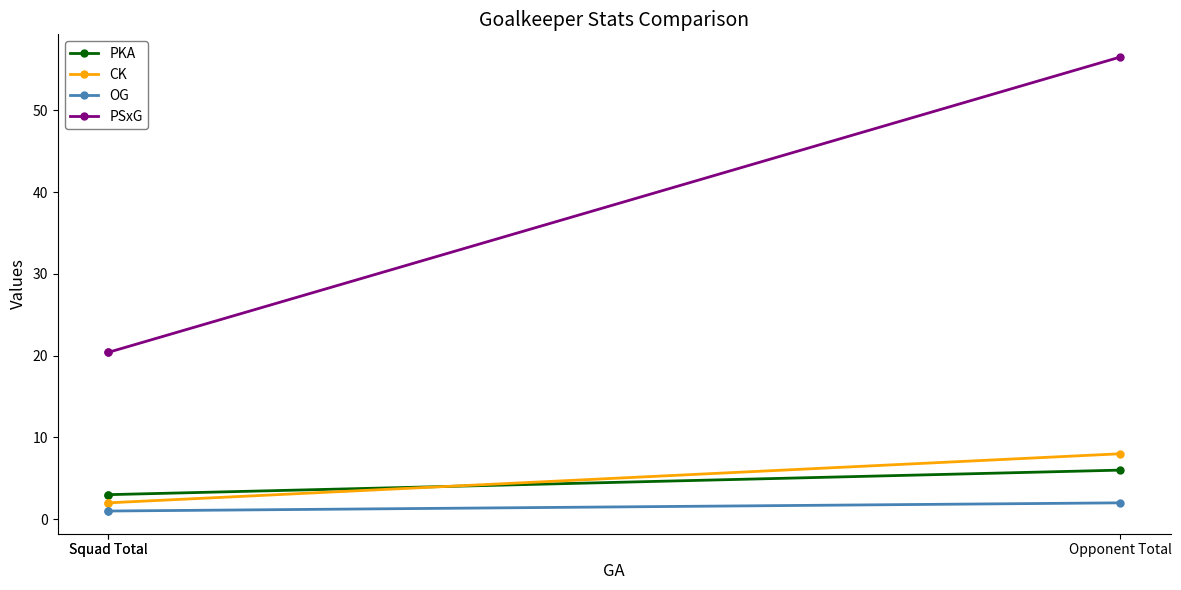

Does the chart have visible grid lines?

No